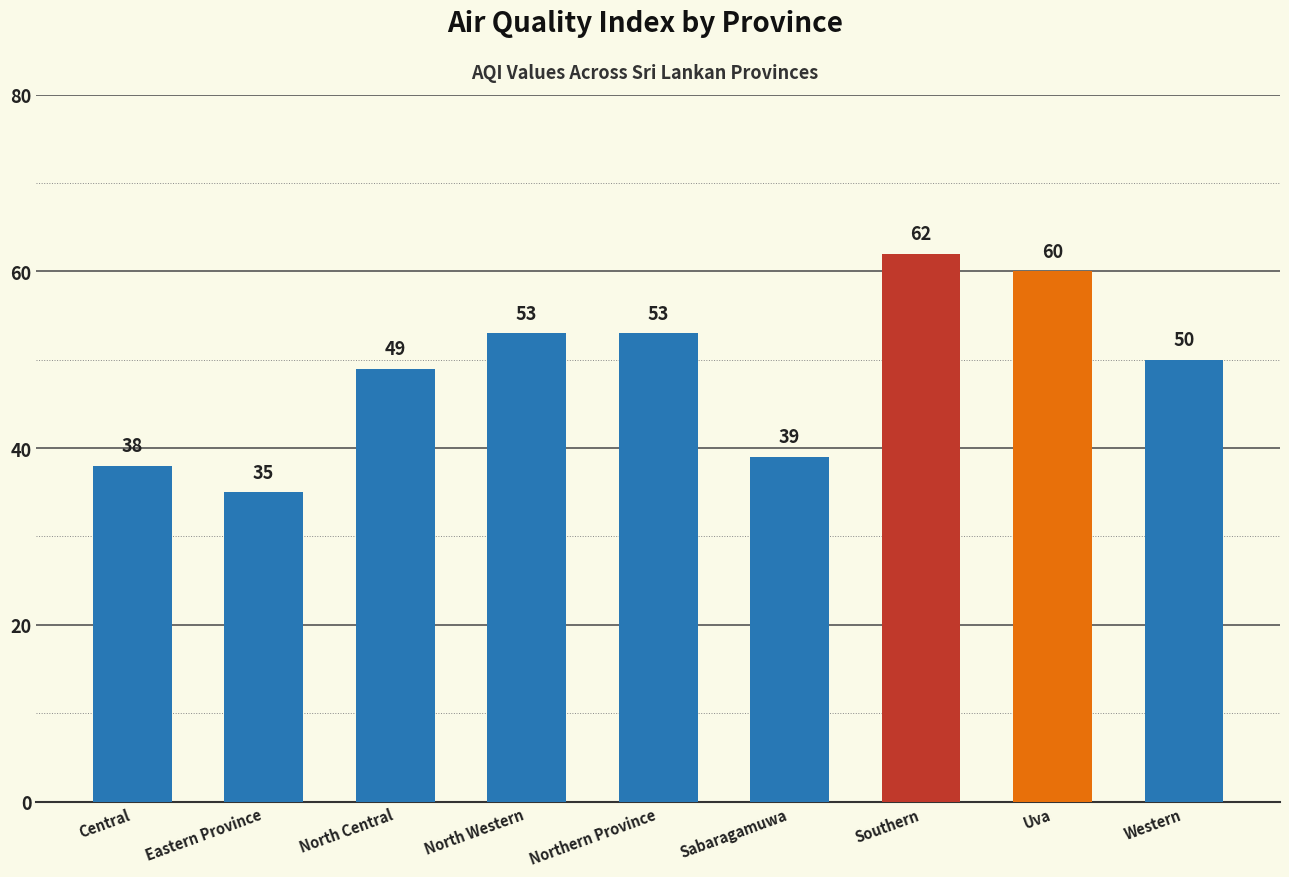

The value at Southern is 38. True or false?

False